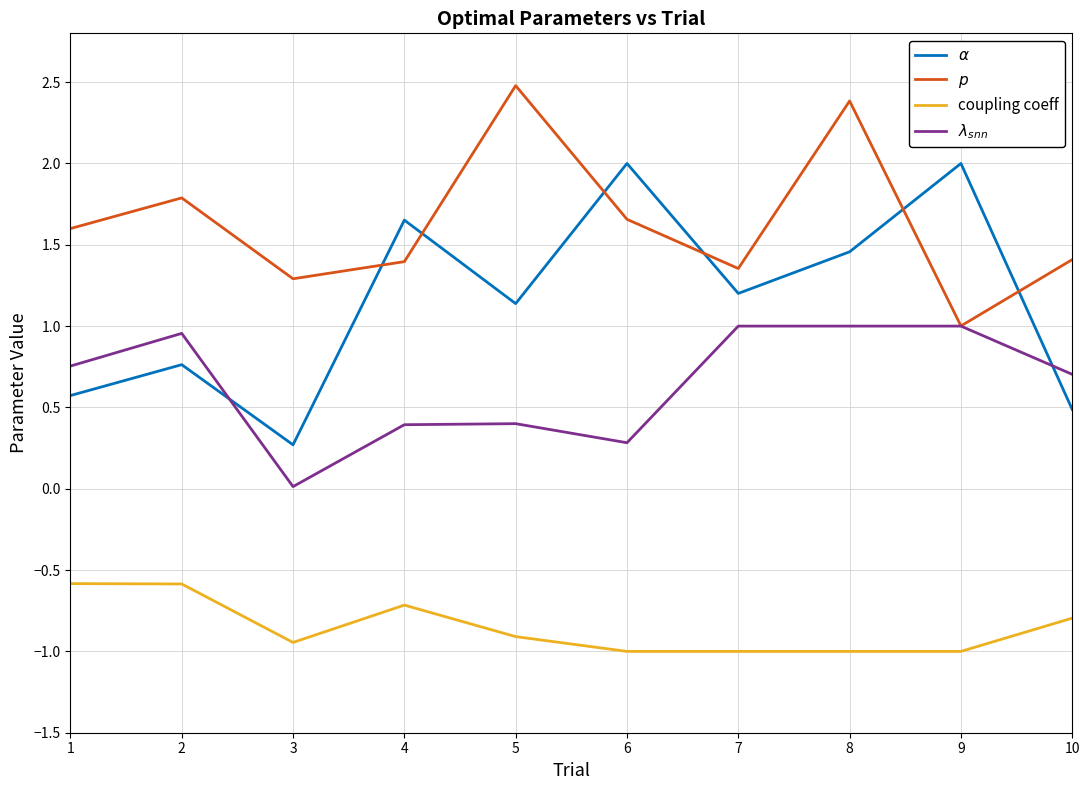

What is the difference between the highest and lowest values at 6?

3.0